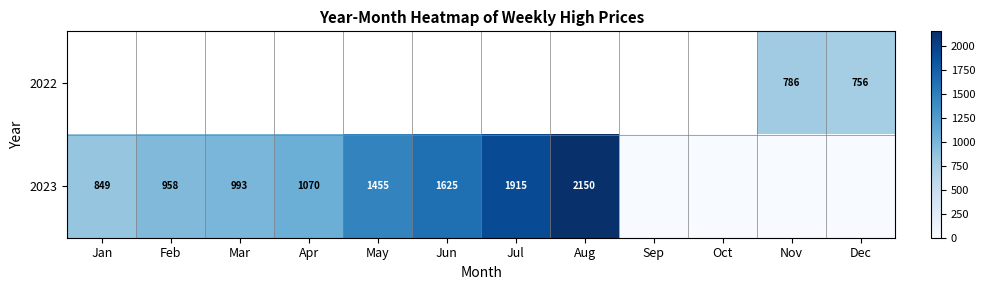

The 2023 series shows 1070 at Apr. True or false?

True